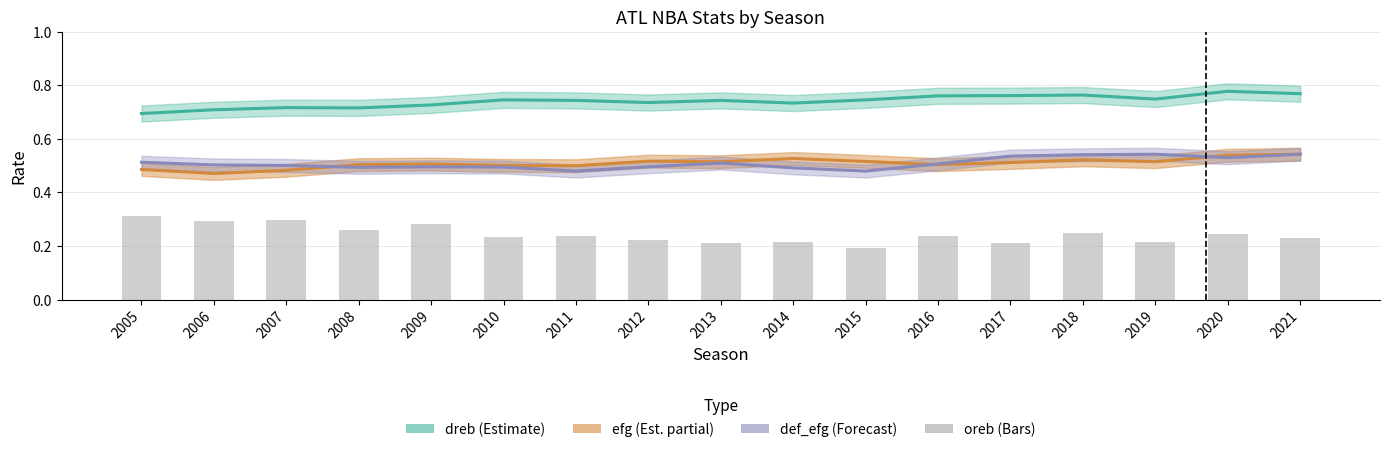

What is the value of the 7th bar from the left?

0.2